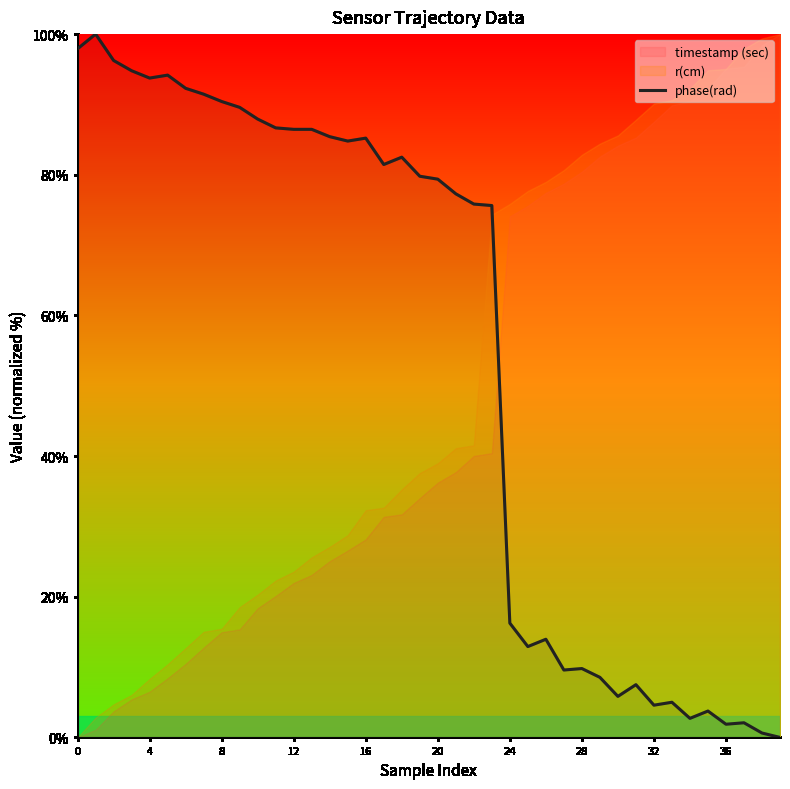

What is the sum of the values at 36 and 17?

171.0